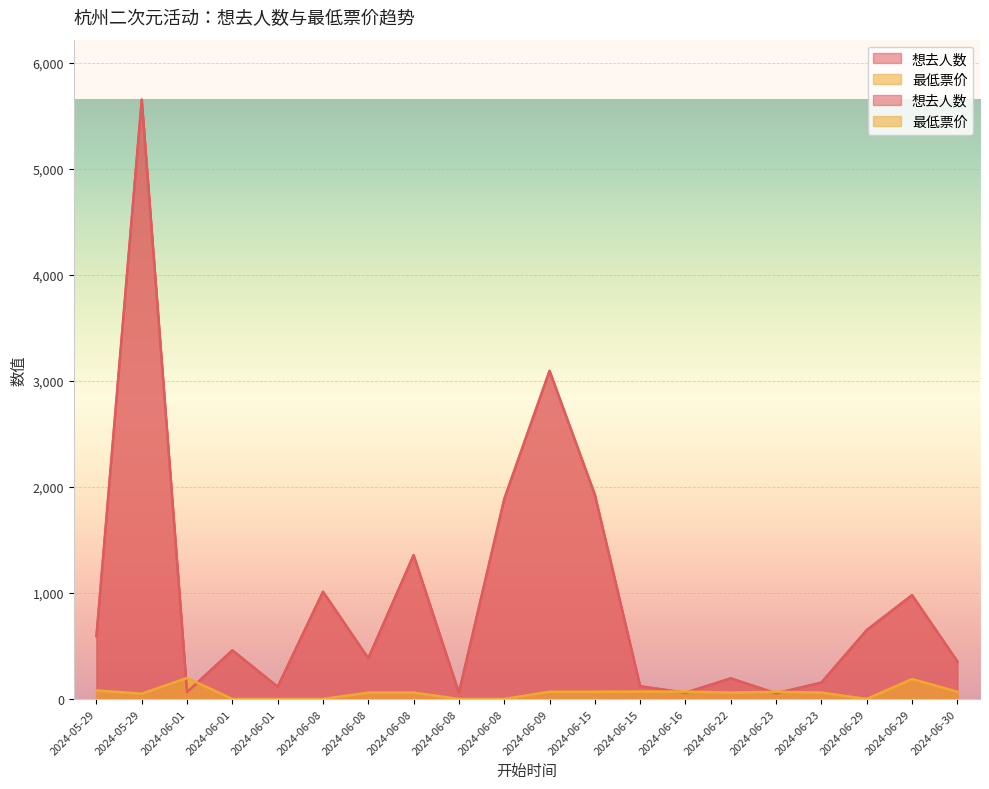

True or false: 最低票价 has a value of 103 at 2024-06-08.

False